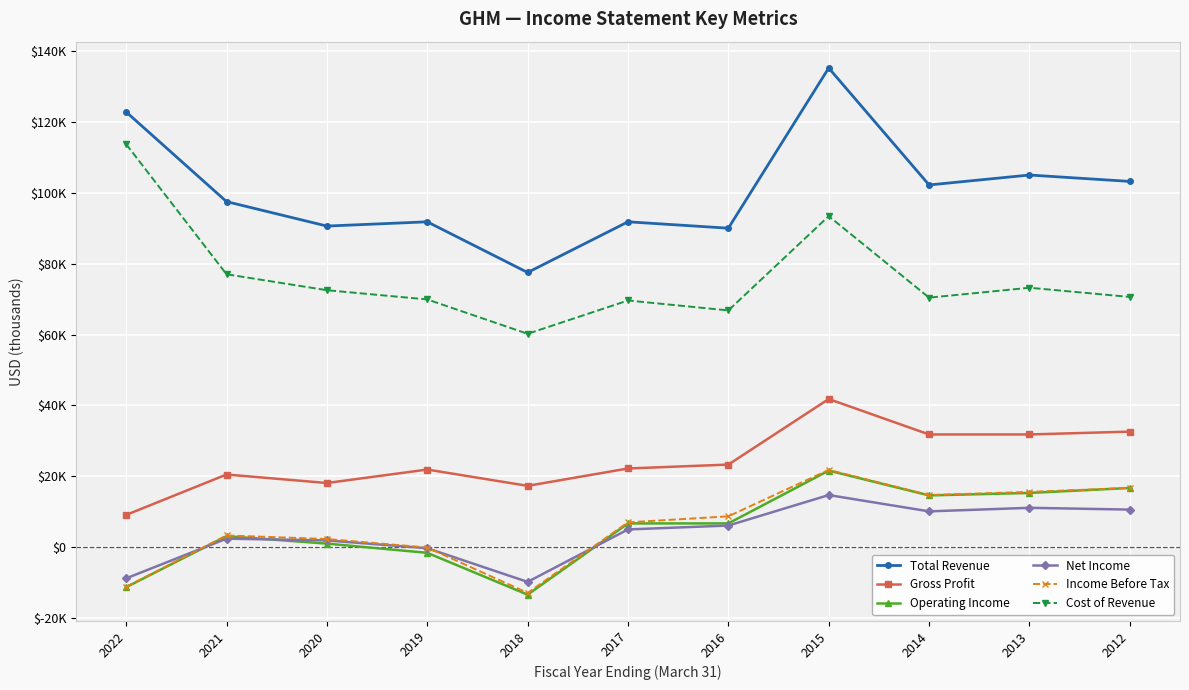

What are all the series names shown in the legend?

Total Revenue, Gross Profit, Operating Income, Net Income, Income Before Tax, Cost of Revenue